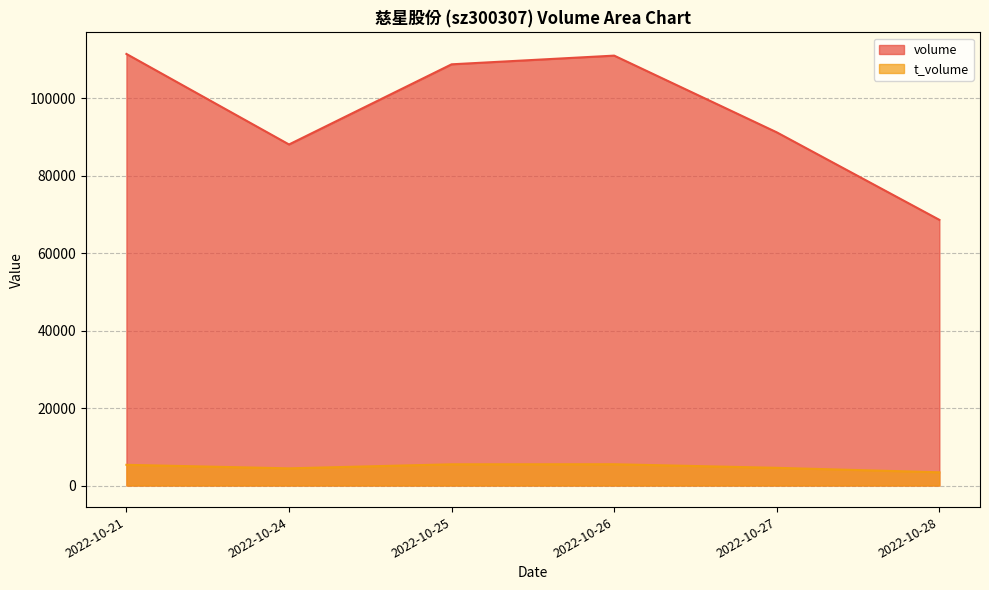

True or false: volume and t_volume cross at least once.

False